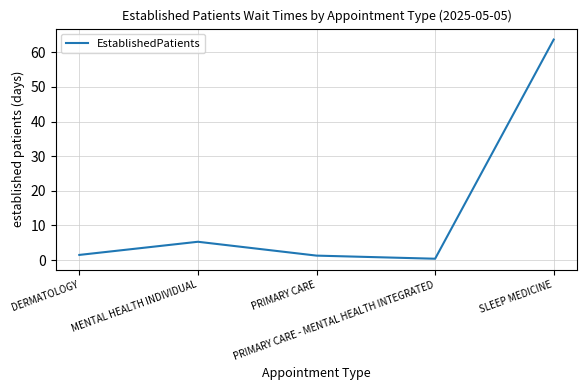

At which category does the chart reach its peak across all series?

SLEEP MEDICINE